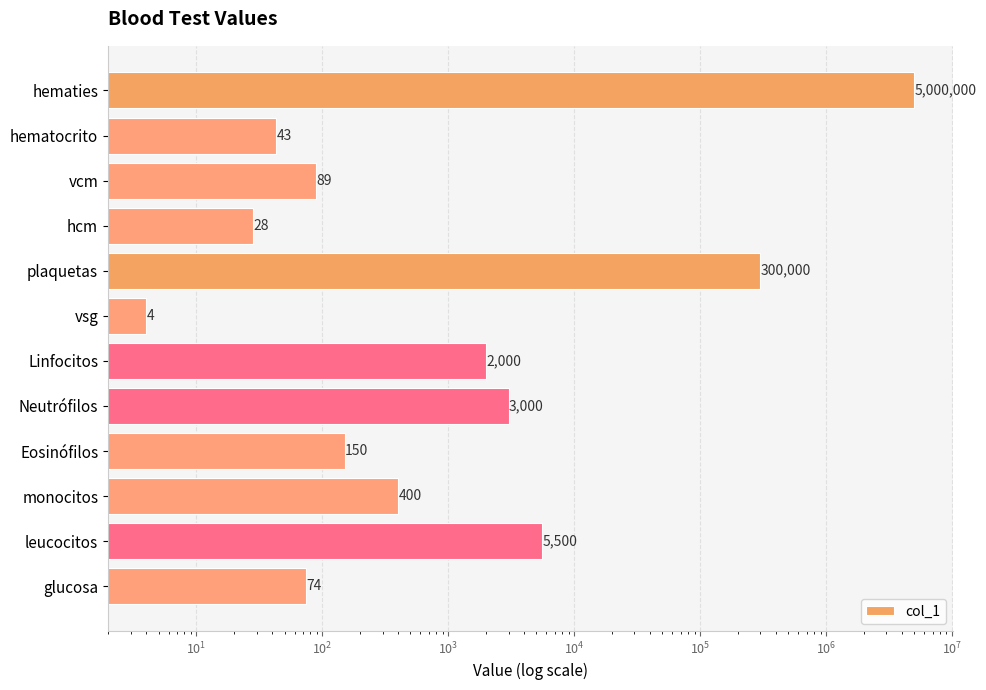

What is the sum of all values?

5311288